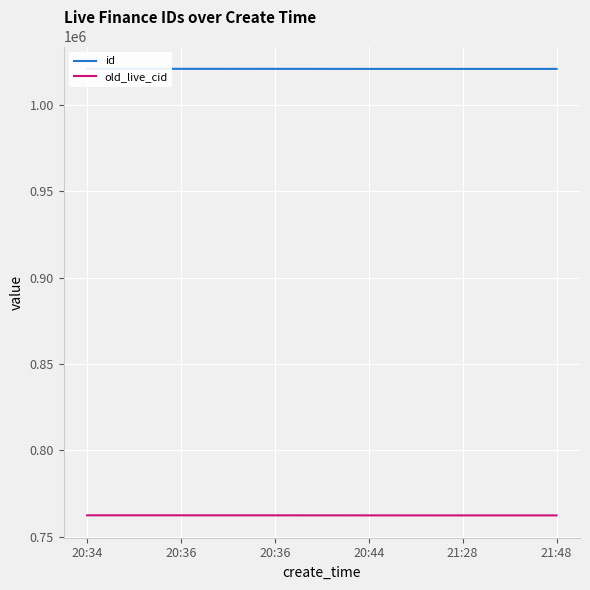

Between 20:34 and 21:48, which series saw the biggest shift?

old_live_cid